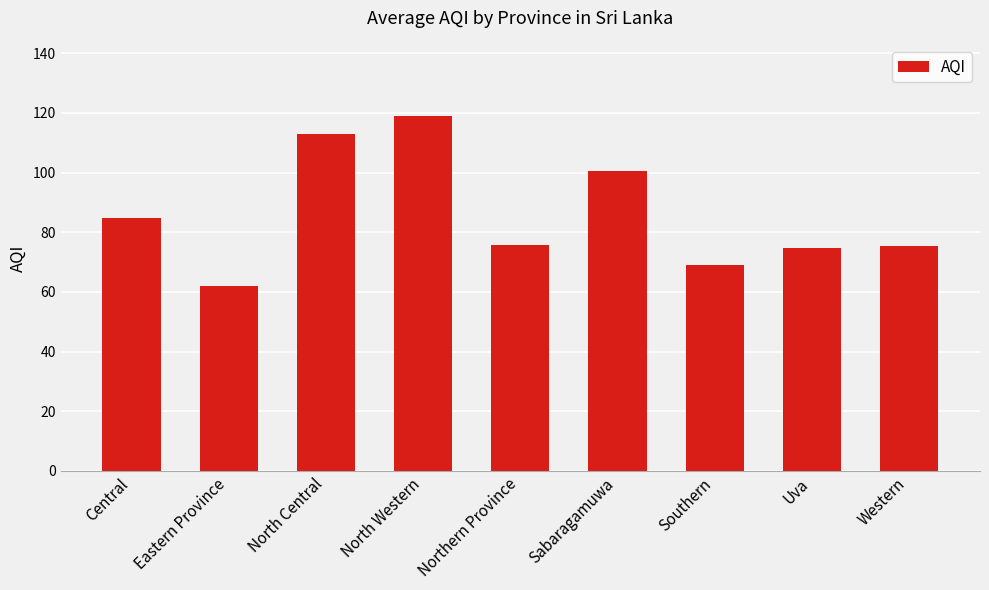

Between Sabaragamuwa and Central, which is larger?

Sabaragamuwa